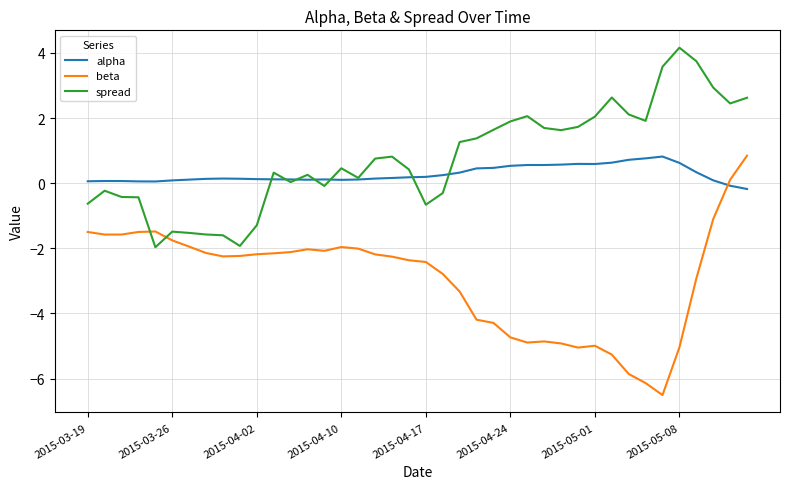

What is the maximum value shown in the chart?

4.2